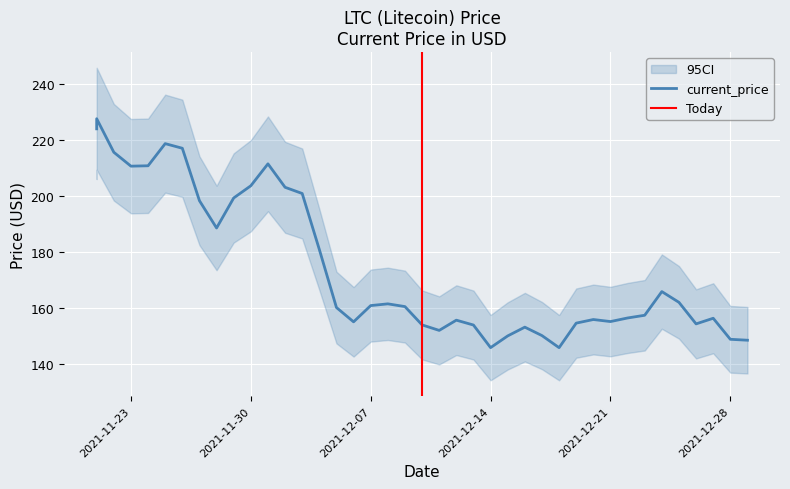

True or false: there are more than 1 points higher than both neighbors.

True